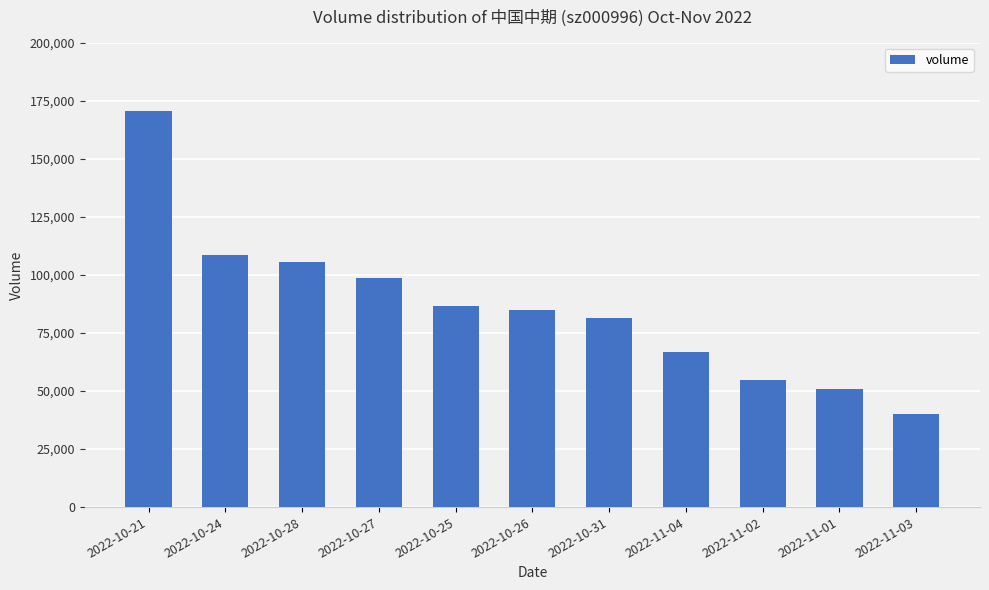

Approximately how many times larger is the value at 2022-11-01 compared to 2022-10-28?

0.5